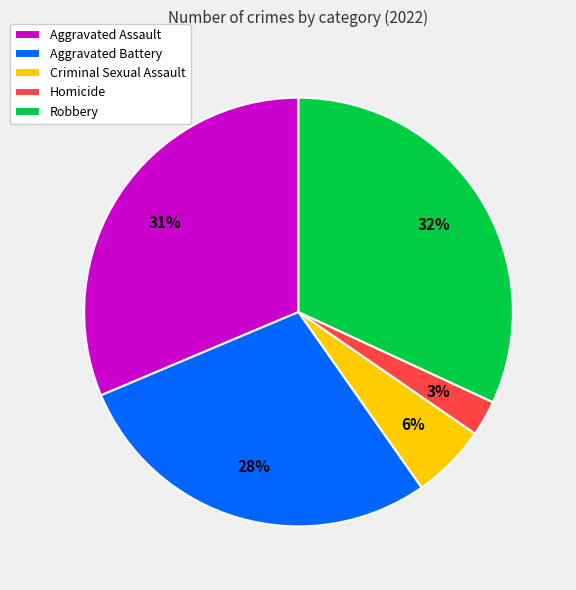

Between Criminal Sexual Assault and Aggravated Assault, which is larger?

Aggravated Assault